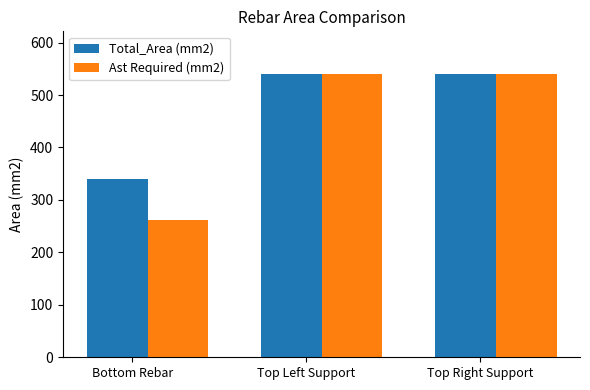

How many bars are there in total?

6